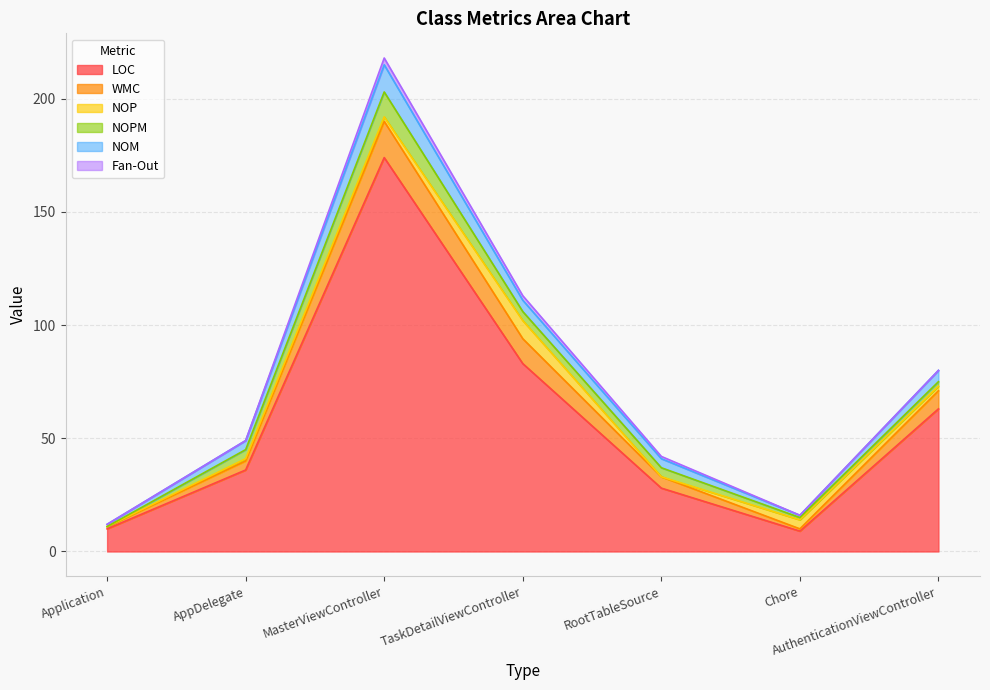

What is the sum of the NOP values at AuthenticationViewController and RootTableSource?

2